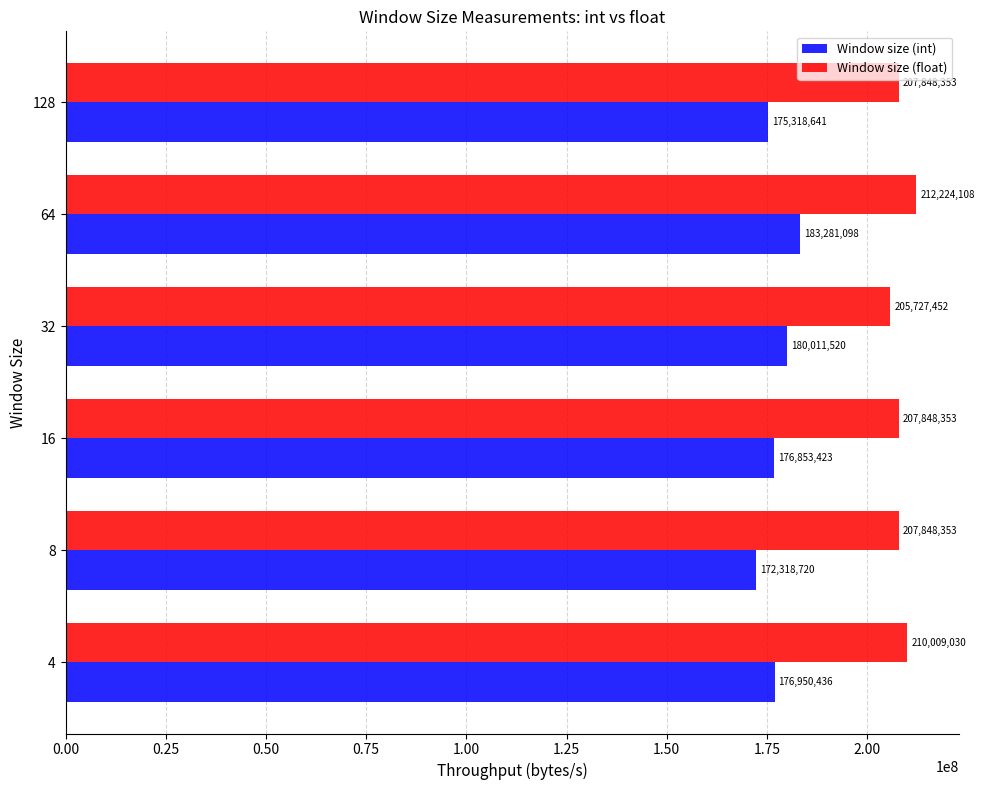

Which category has the highest value across all series?

64